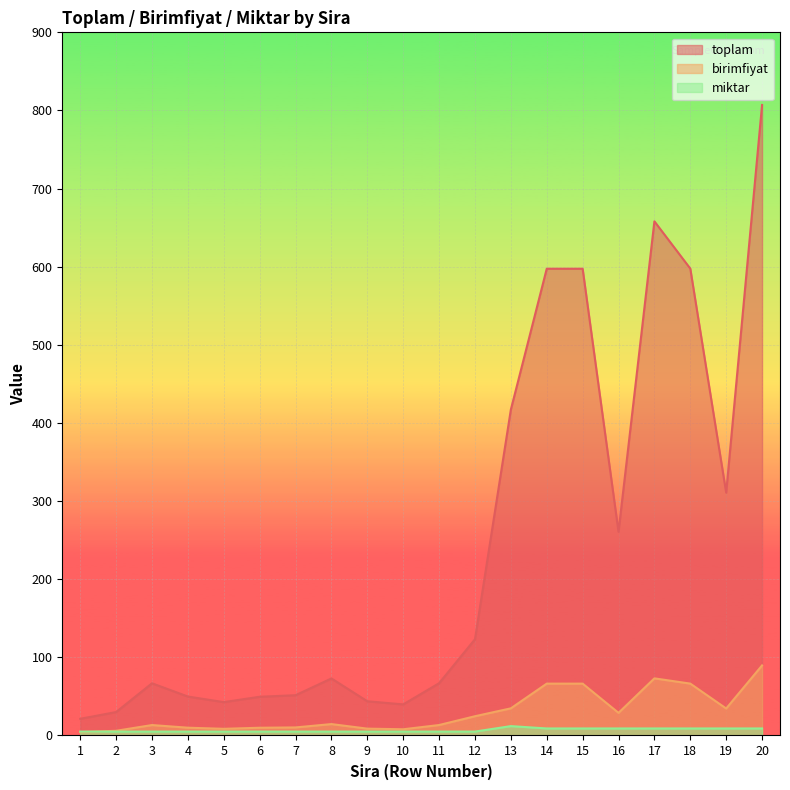

At which category does miktar reach its first local peak?

13